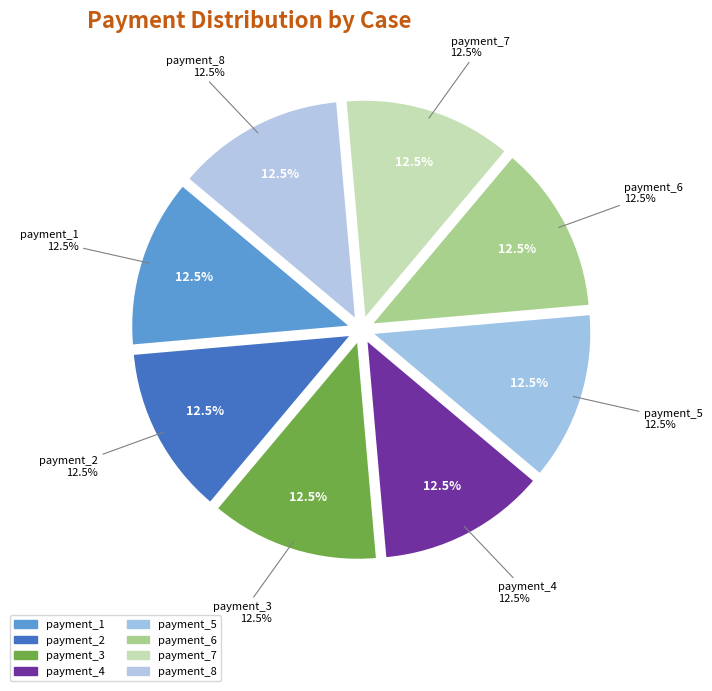

Is there any slice that represents more than half of the pie?

No